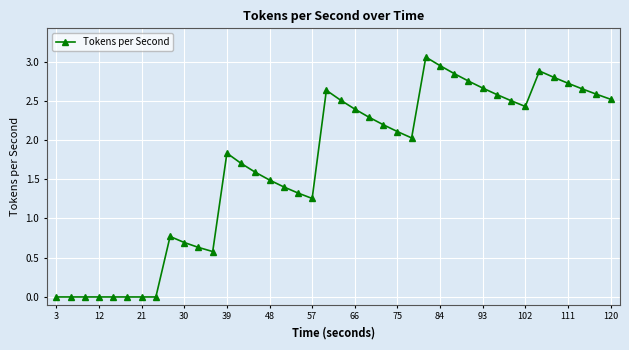

What is the average value?

1.7